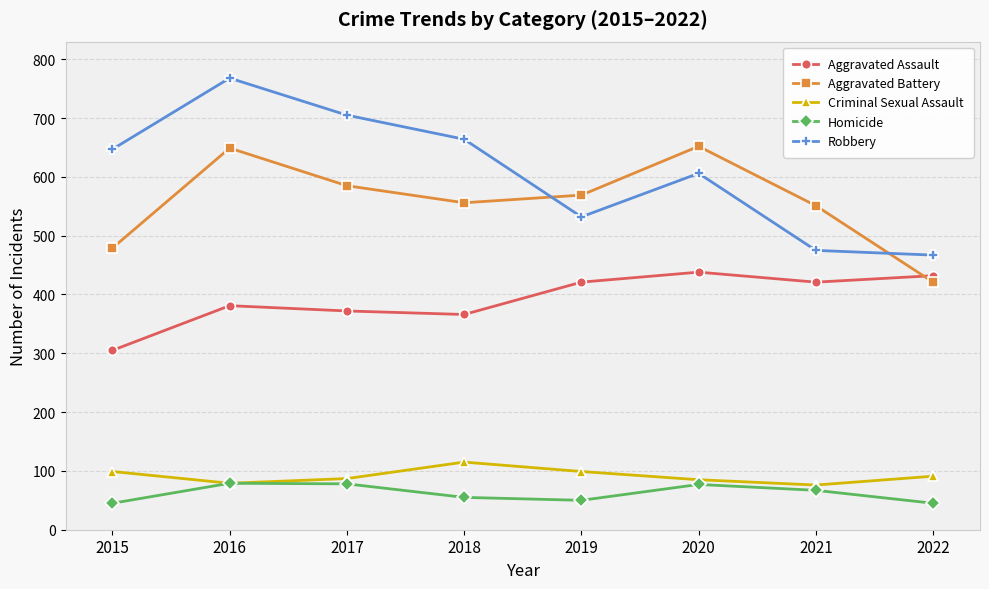

What is the sum of all Robbery values?

4864